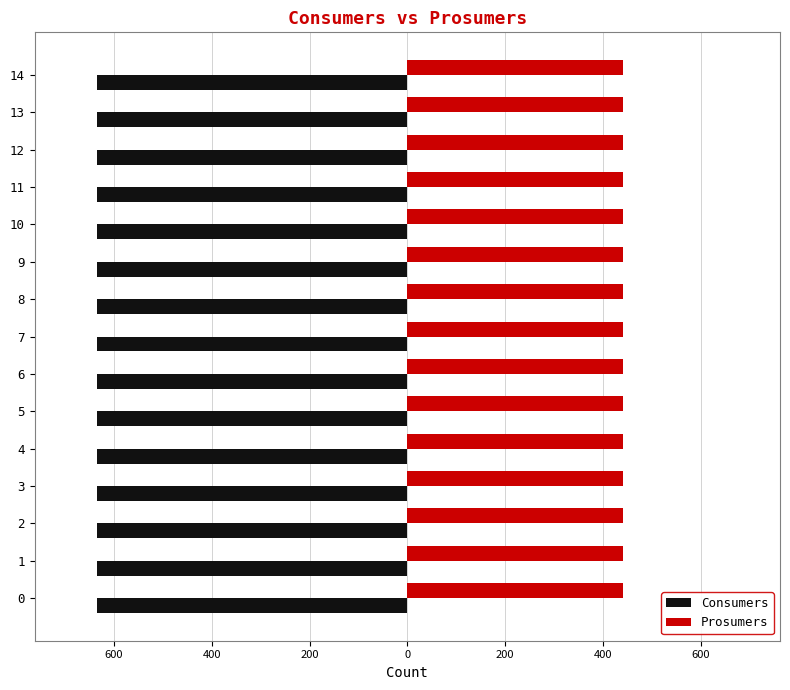

What are all the series names shown in the legend?

Consumers, Prosumers